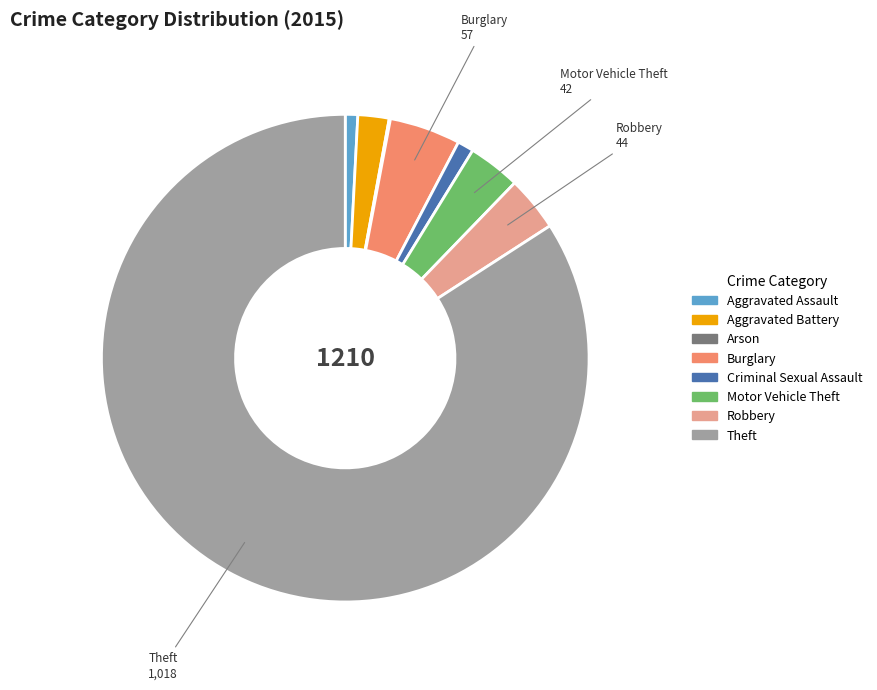

Which has a higher value, Robbery or Aggravated Assault?

Robbery